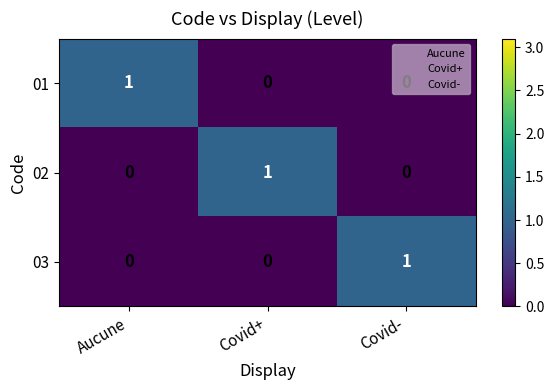

Count the number of data series in this chart.

3